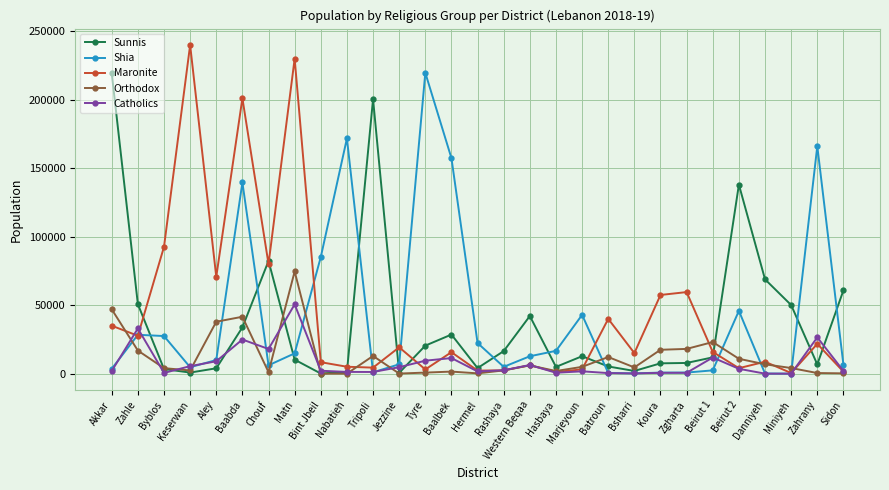

The Orthodox series shows 213.5 at Hermel. True or false?

True